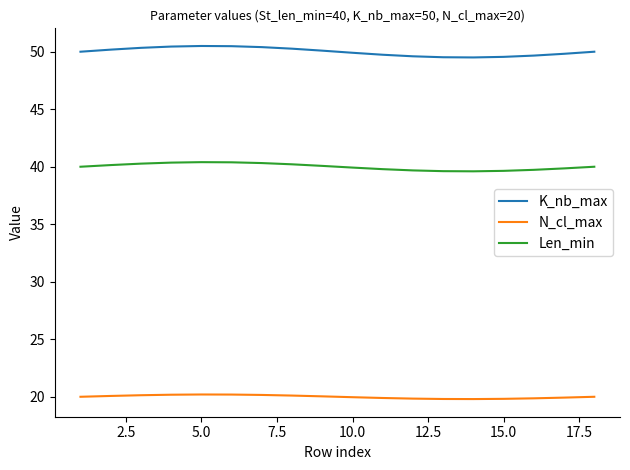

What is the greatest value displayed?

50.5